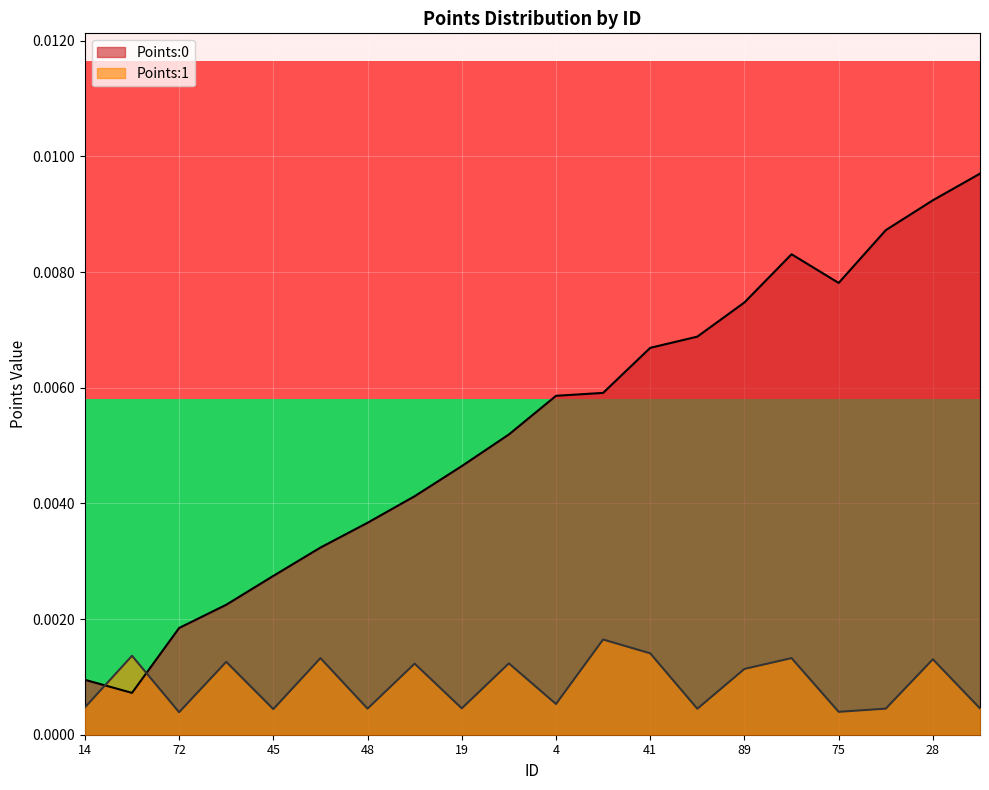

True or false: Points:1 and Points:0 intersect in this chart.

True